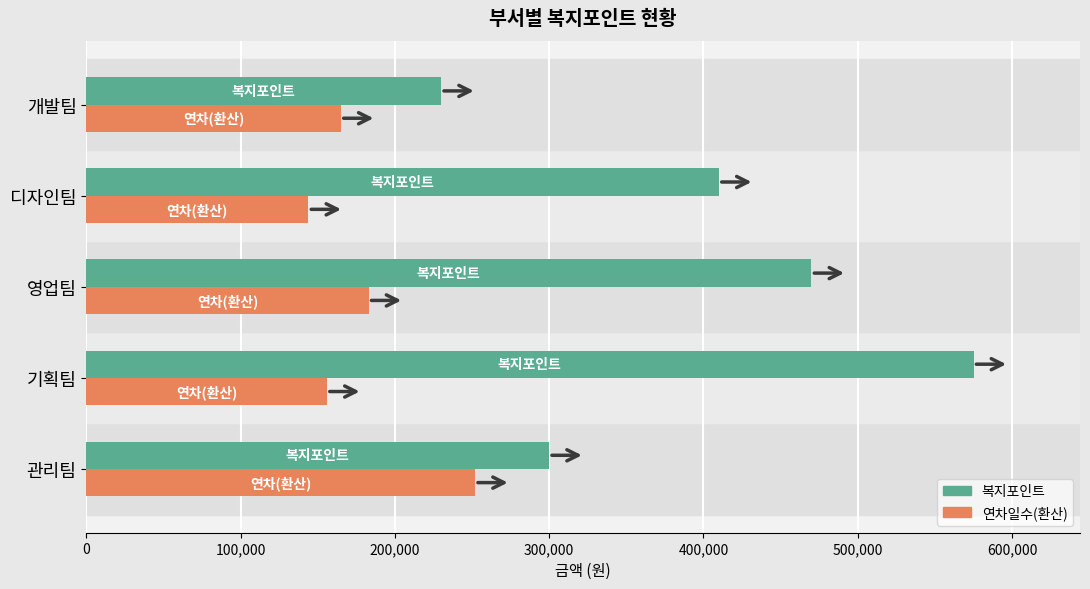

Which series has the widest spread of values?

복지포인트